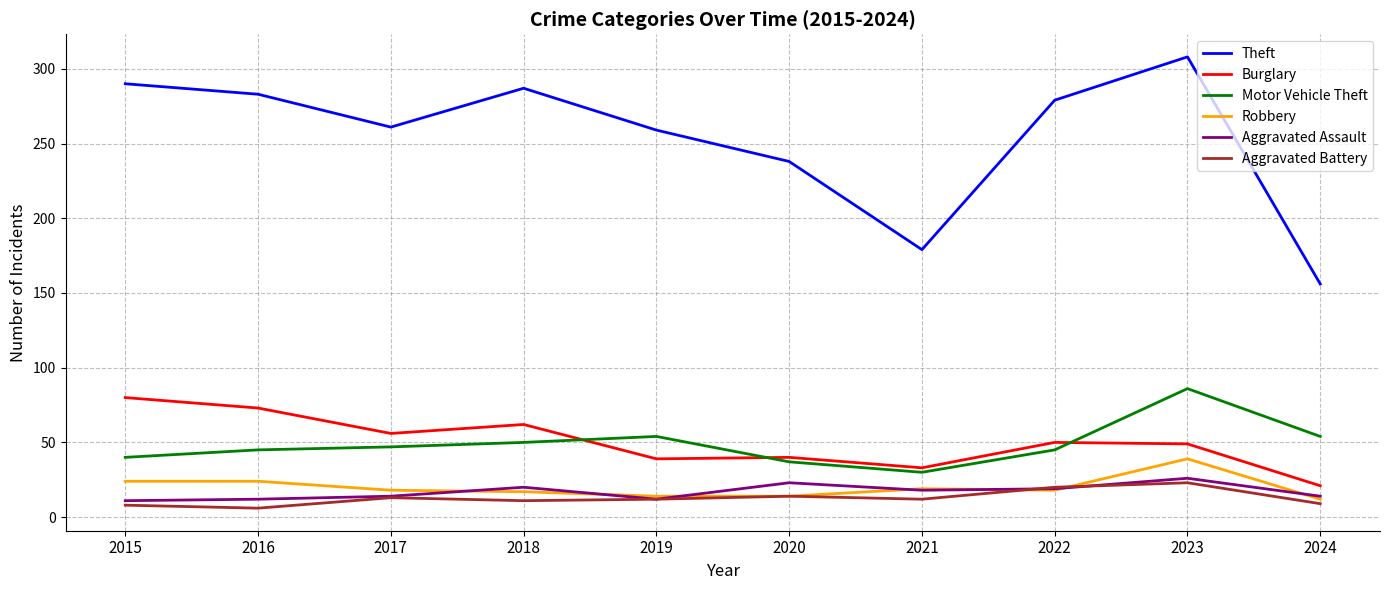

Which series changed the most between 2019 and 2023?

Theft